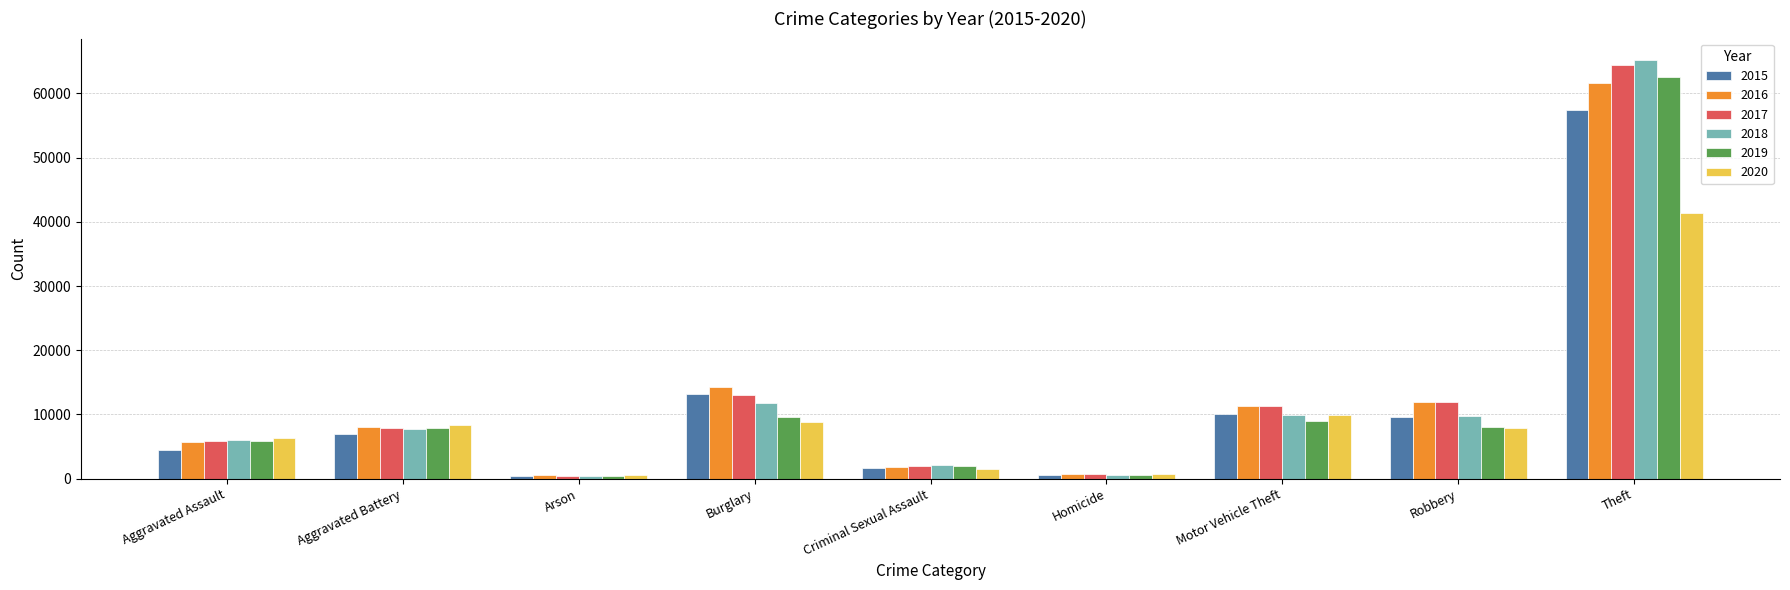

What is the difference between the 2018 values at Aggravated Assault and Homicide?

5414